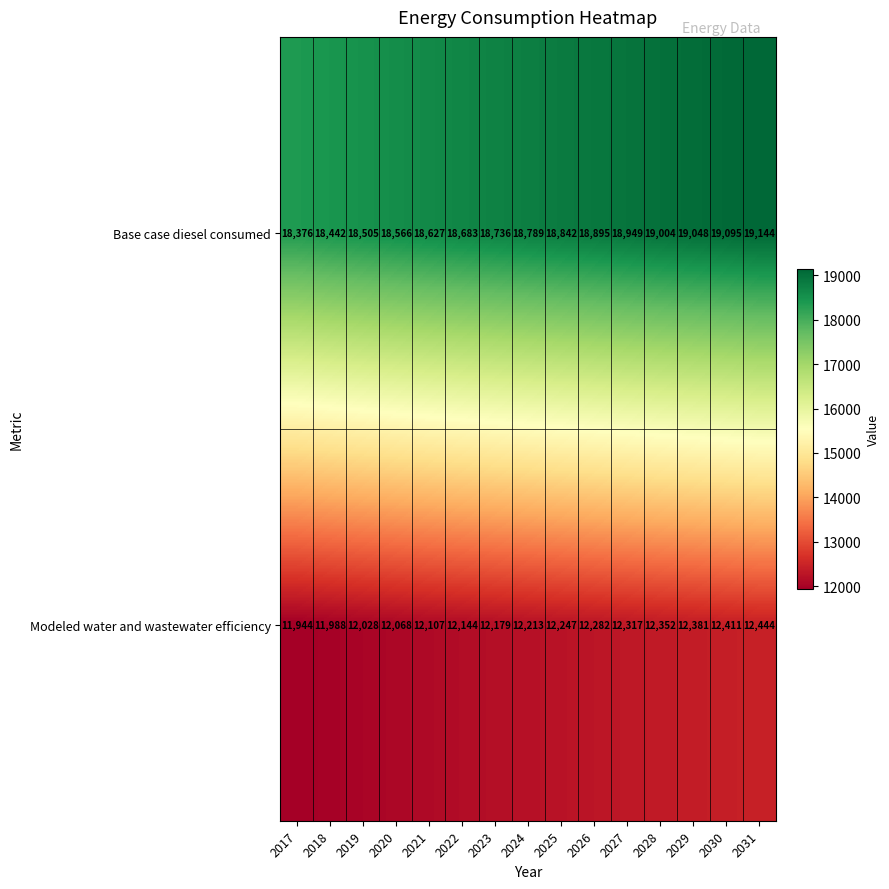

What is the average value of the Modeled water and wastewater efficiency series?

12207